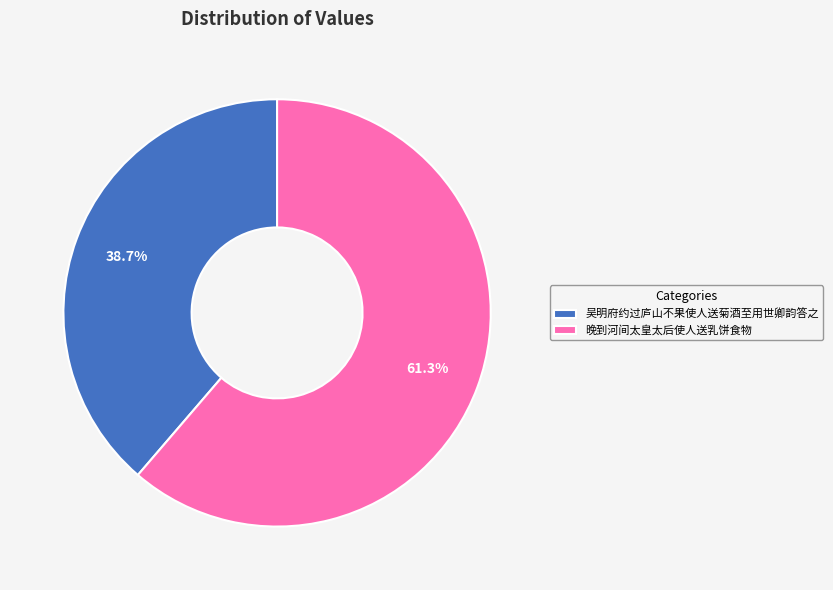

Rank the categories by value from lowest to highest.

吴明府约过庐山不果使人送菊酒至用世卿韵答之, 晚到河间太皇太后使人送乳饼食物